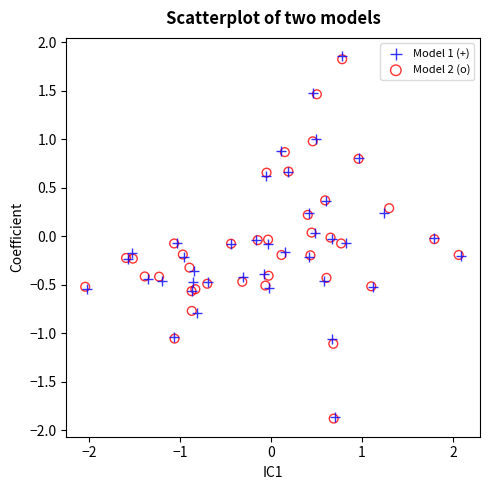

Which series has the largest Y range (max minus min)?

Model 1 (+)